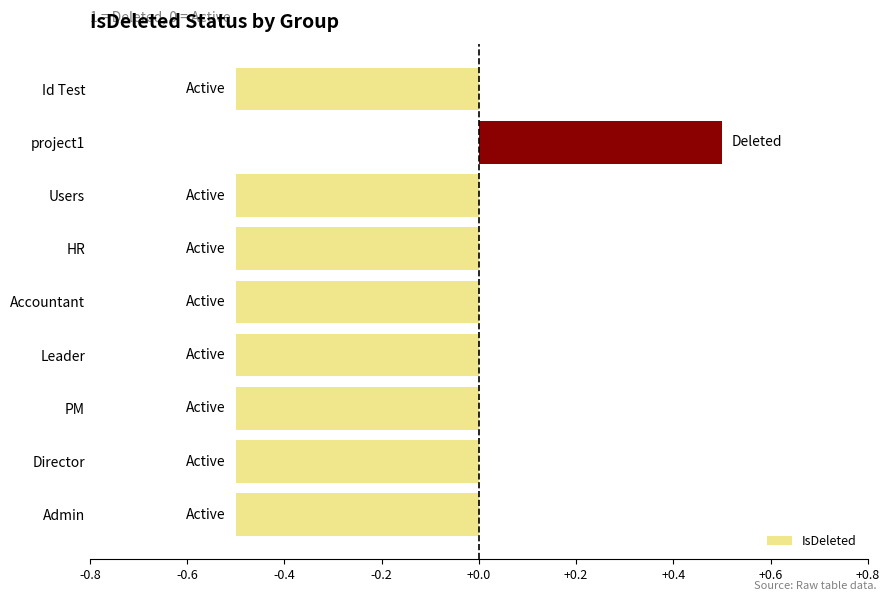

The chart shows a value of -0.2 at Accountant. True or false?

False